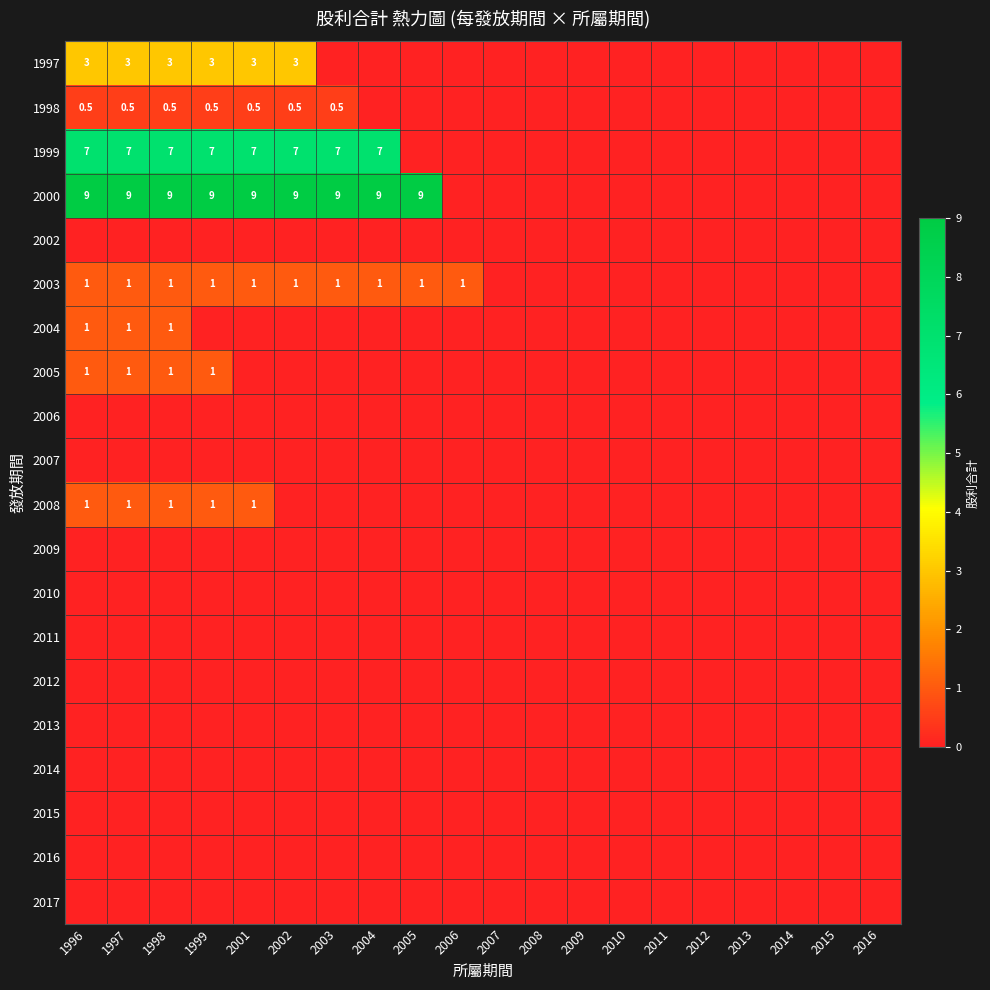

The 1997 series shows 5.2 at 2001. True or false?

False